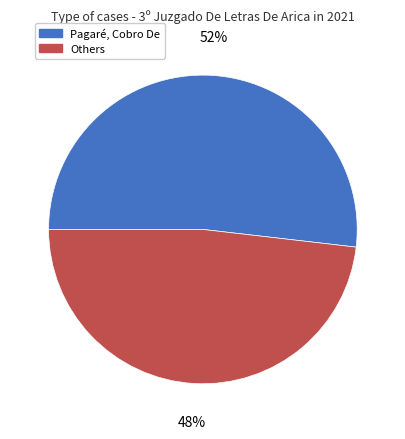

Is there a majority slice in this chart?

Yes